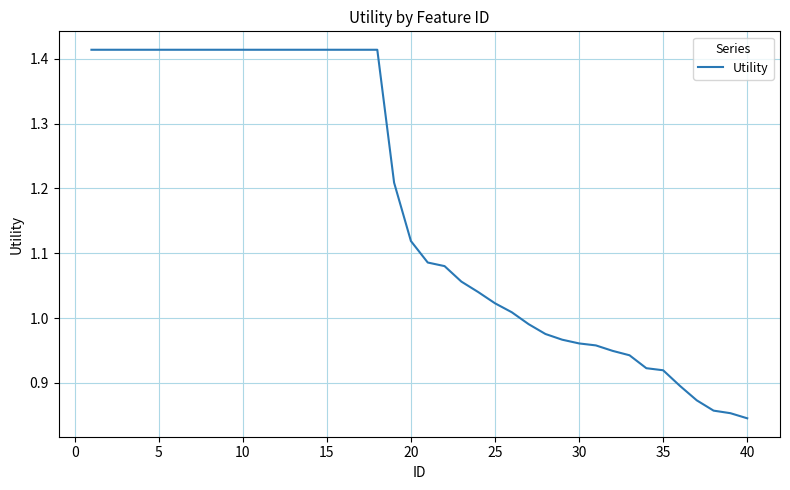

What is the difference between the maximum and minimum values?

0.6